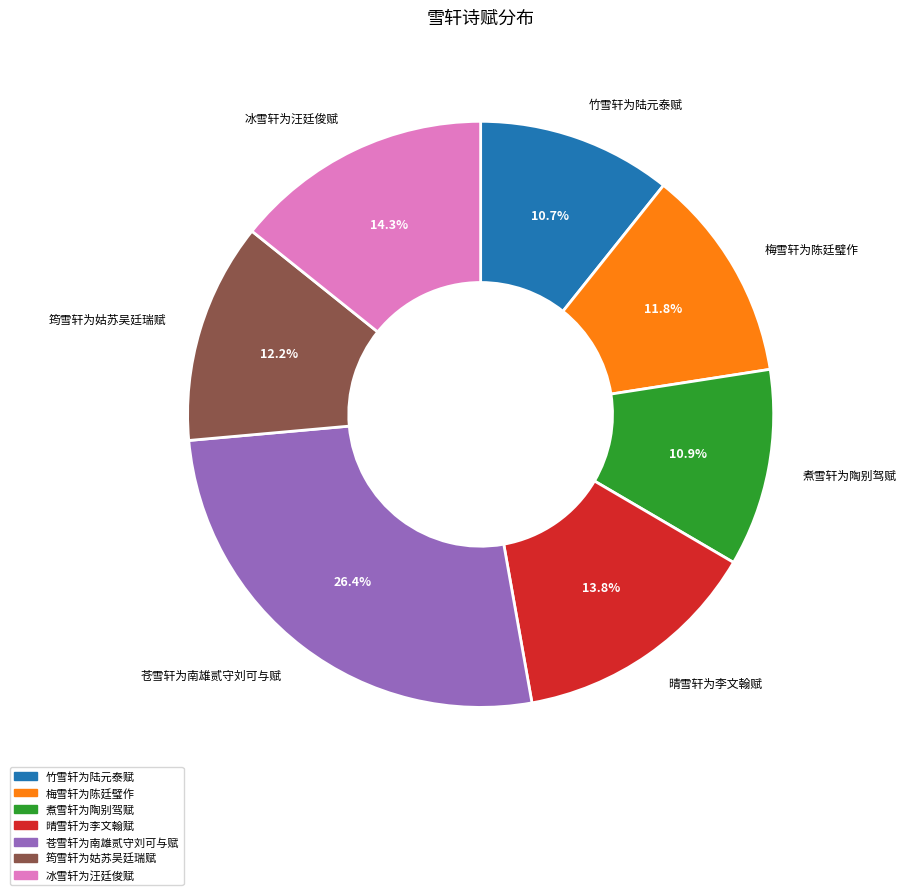

To the nearest percent, what is the average slice percentage?

14%